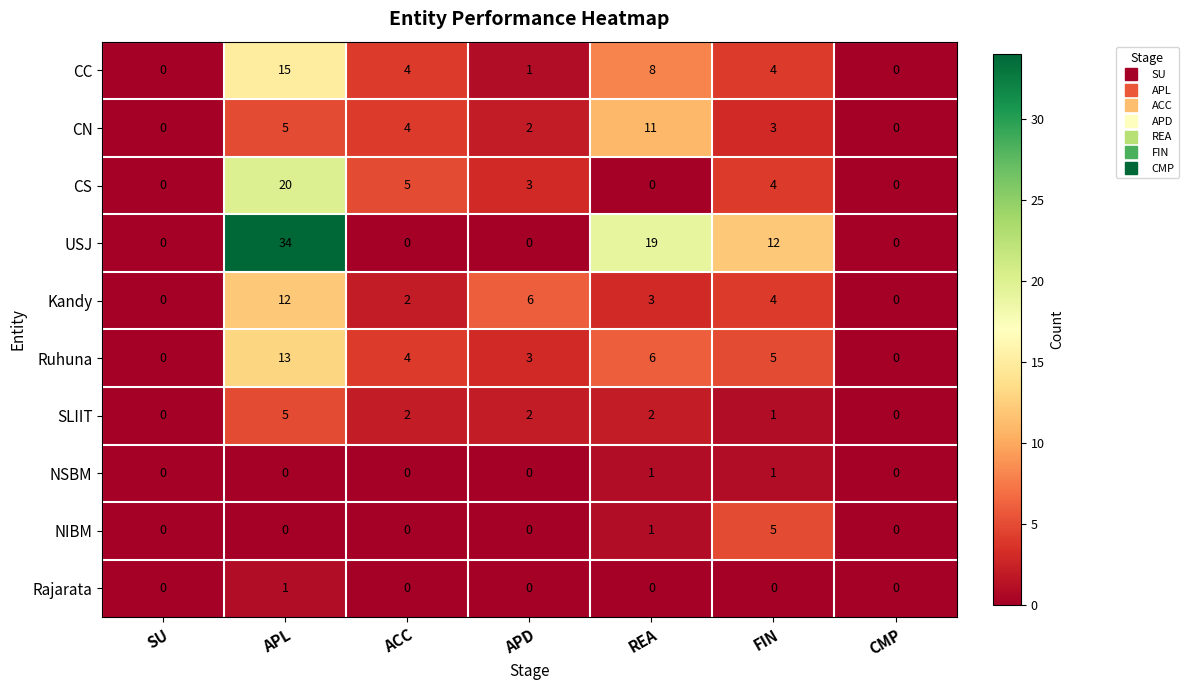

At which category is the sum across all series the highest?

APL